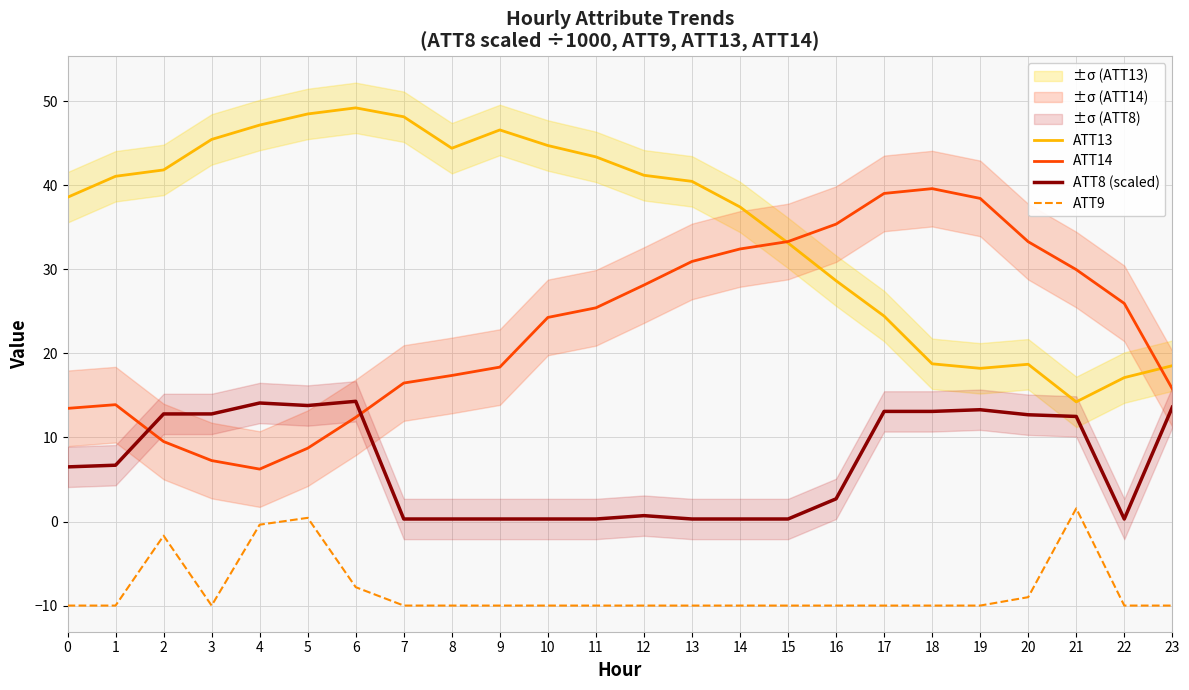

What are all the series names shown in the legend?

ATT13, ATT14, ATT8 (scaled), ATT9